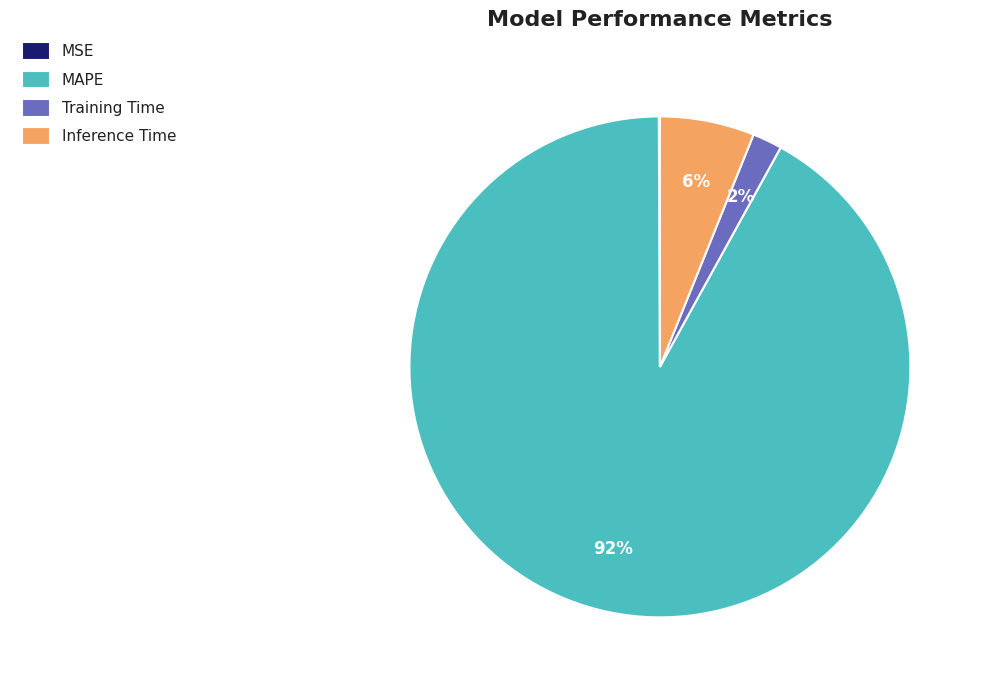

Does Training Time account for over 50% of the chart?

No